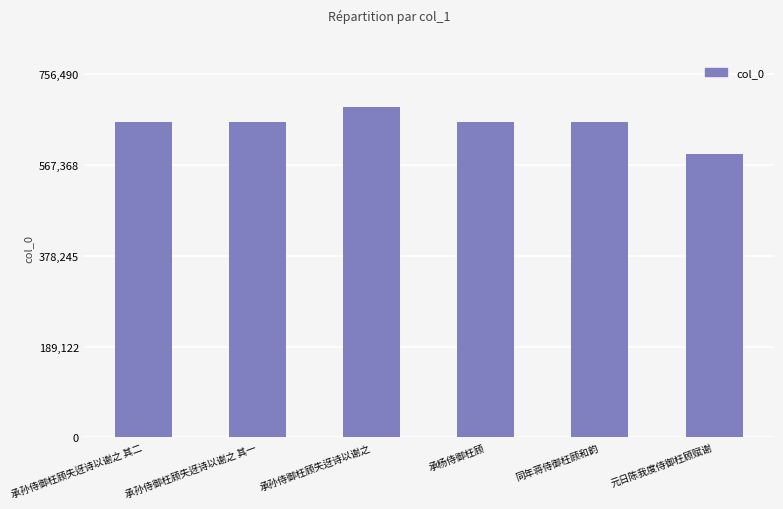

Does the chart contain stacked bars?

No